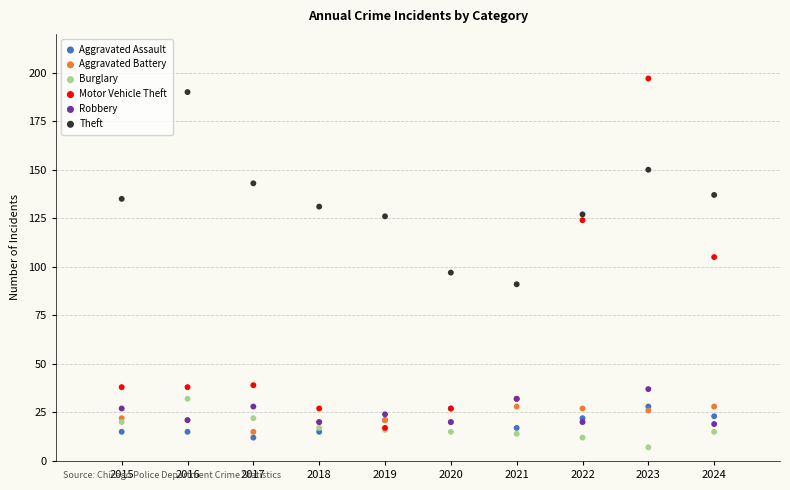

What are all the series names shown in the legend?

Aggravated Assault, Aggravated Battery, Burglary, Motor Vehicle Theft, Robbery, Theft